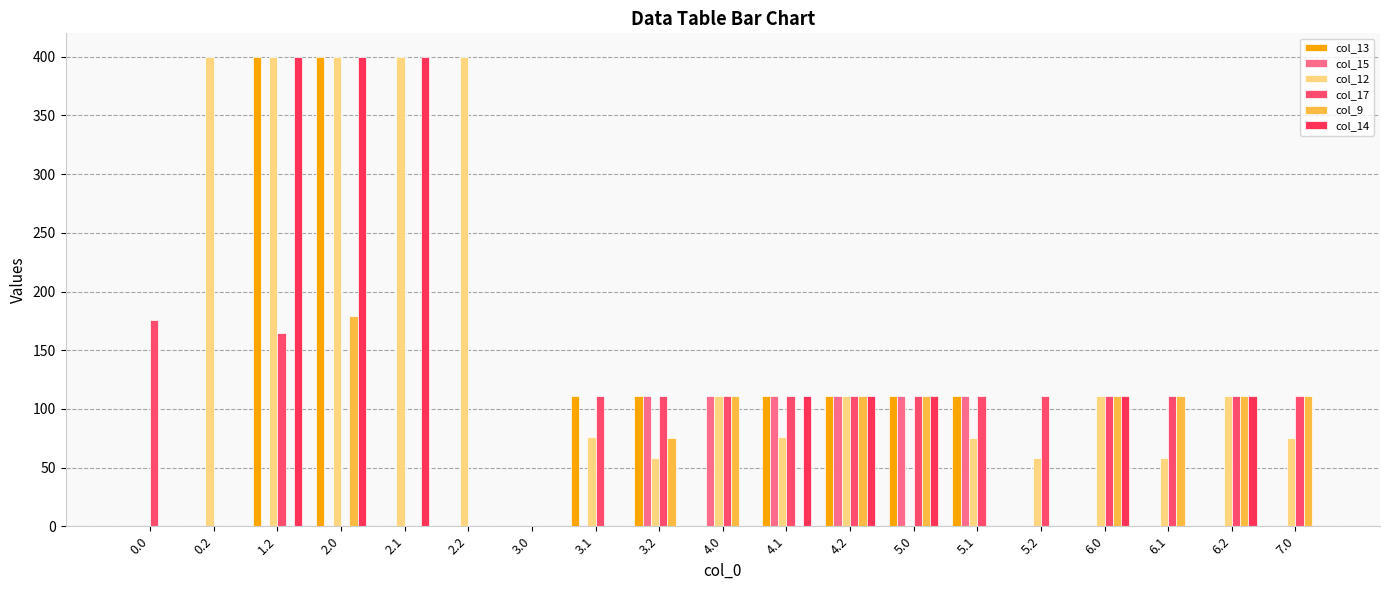

Is it true that col_13 equals 111.0 at 3.1?

True